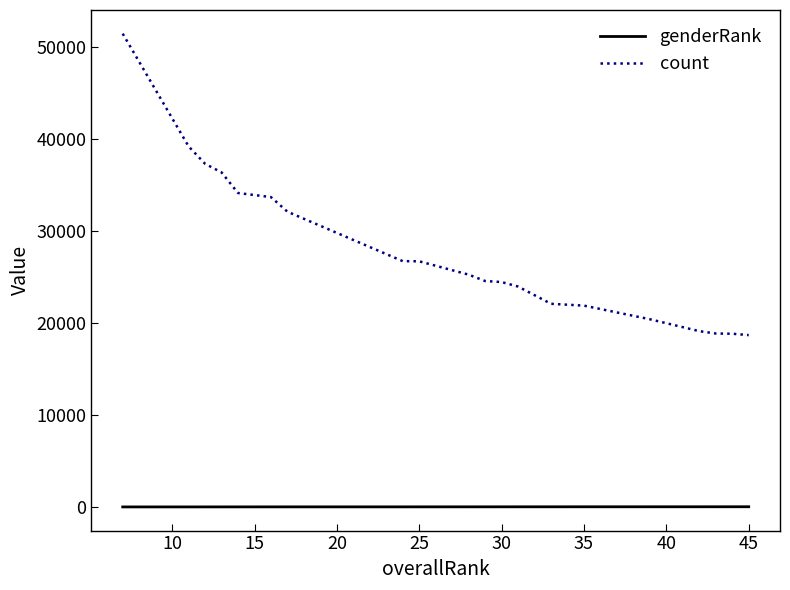

True or false: count and genderRank intersect in this chart.

False